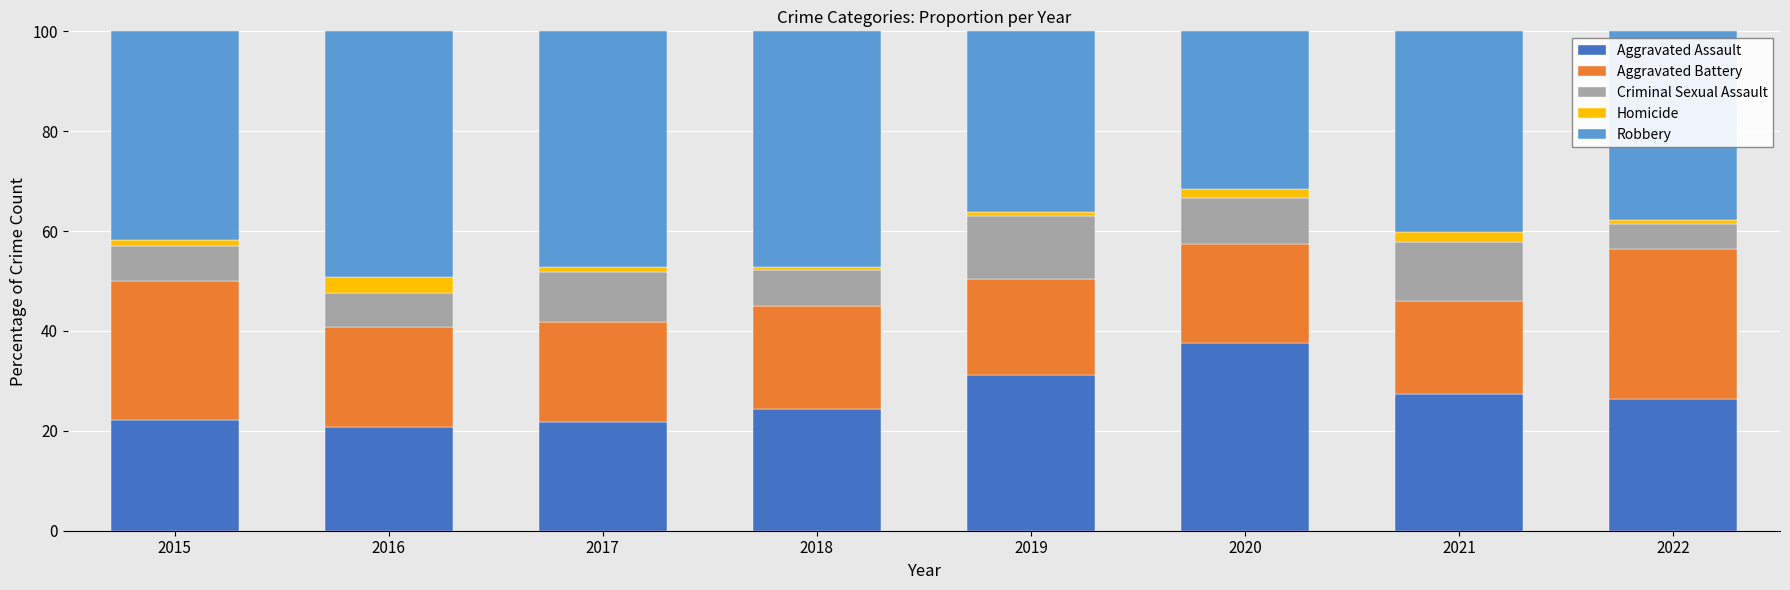

What is the difference between the maximum and minimum values in the Aggravated Assault series?

16.7